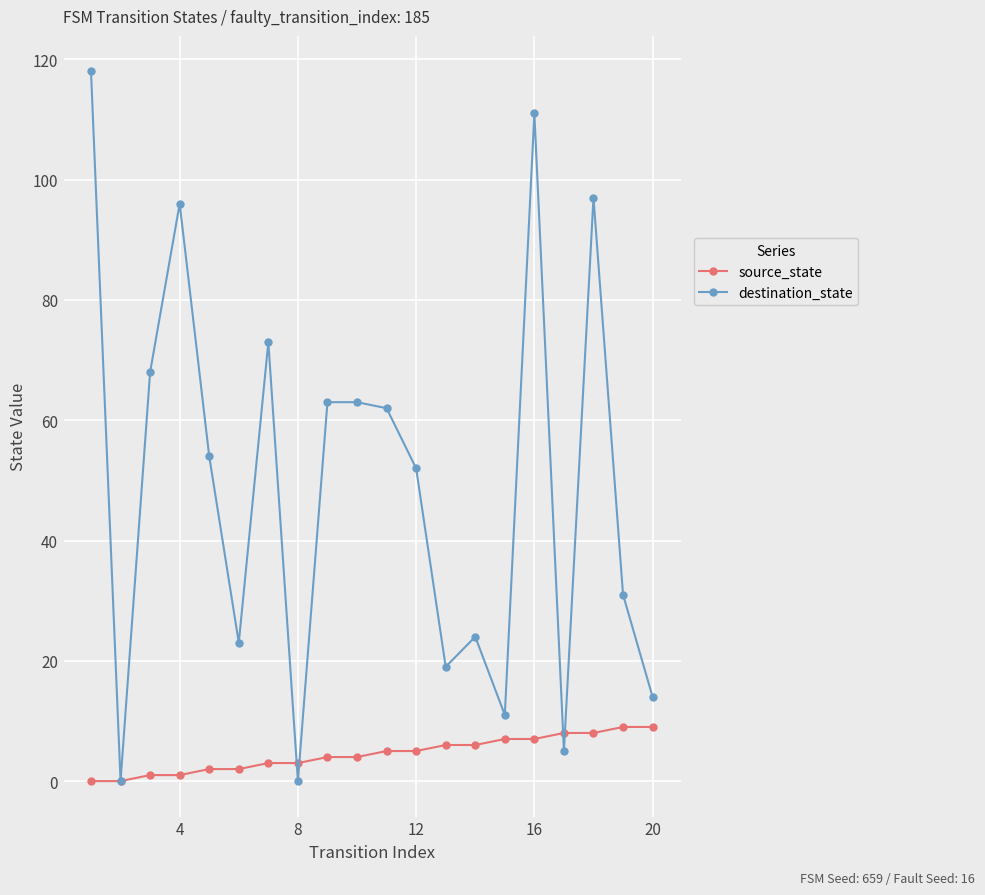

Rank the series by their maximum value, from lowest to highest.

source_state, destination_state